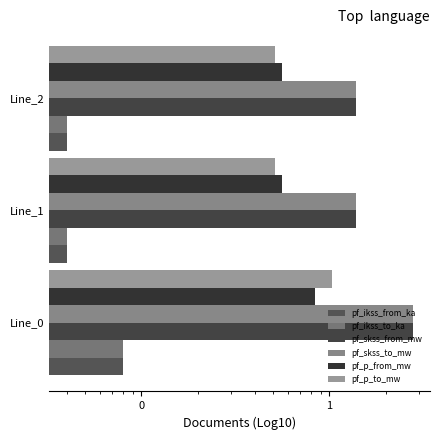

List the series in order of their peak value, highest first.

pf_skss_from_mw, pf_skss_to_mw, pf_p_to_mw, pf_p_from_mw, pf_ikss_from_ka, pf_ikss_to_ka